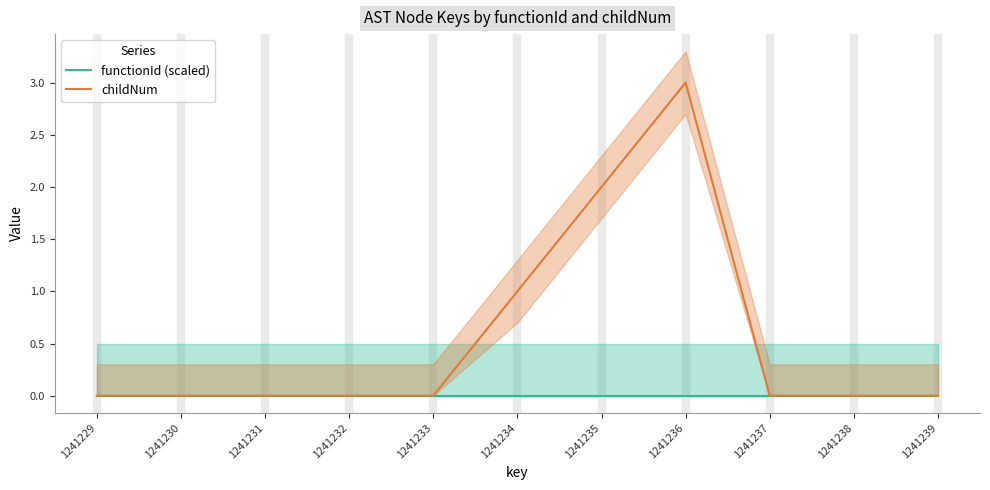

The value of functionId (scaled) at 1241236 is 0. True or false?

True